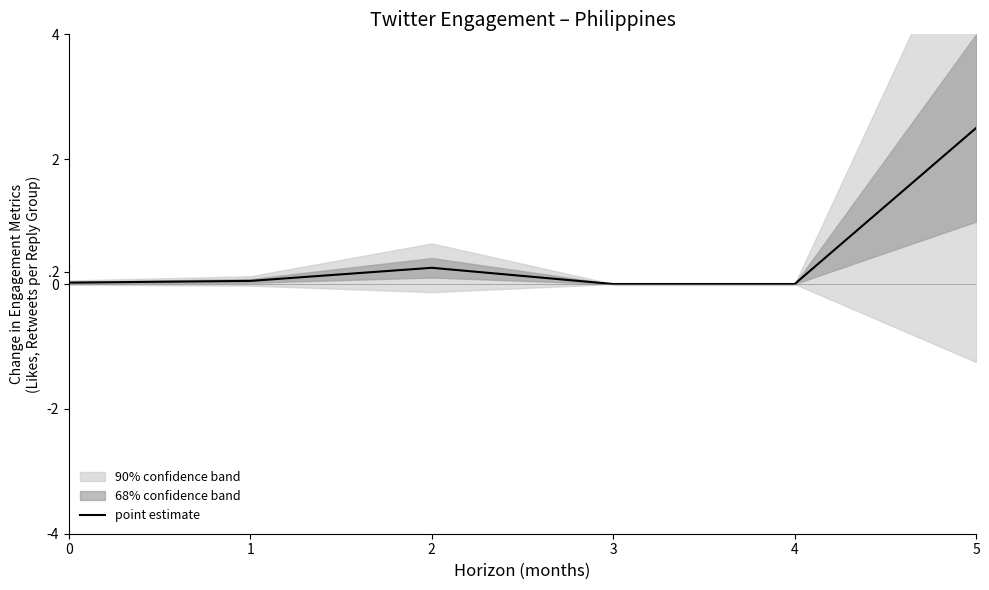

List the labels in order of value, smallest first.

3, 4, 0, 1, 2, 5